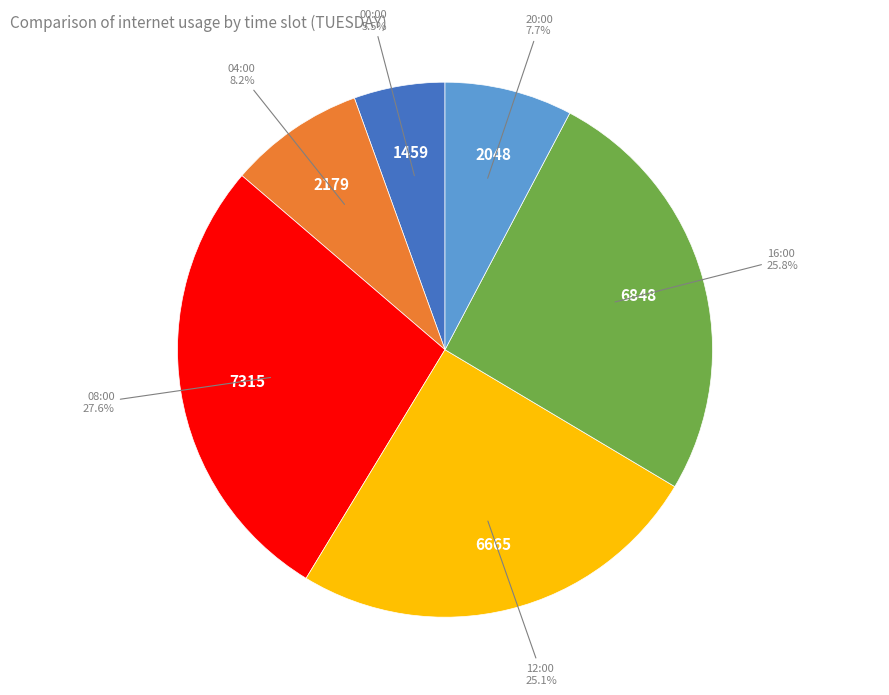

Is there any slice that represents more than half of the pie?

No